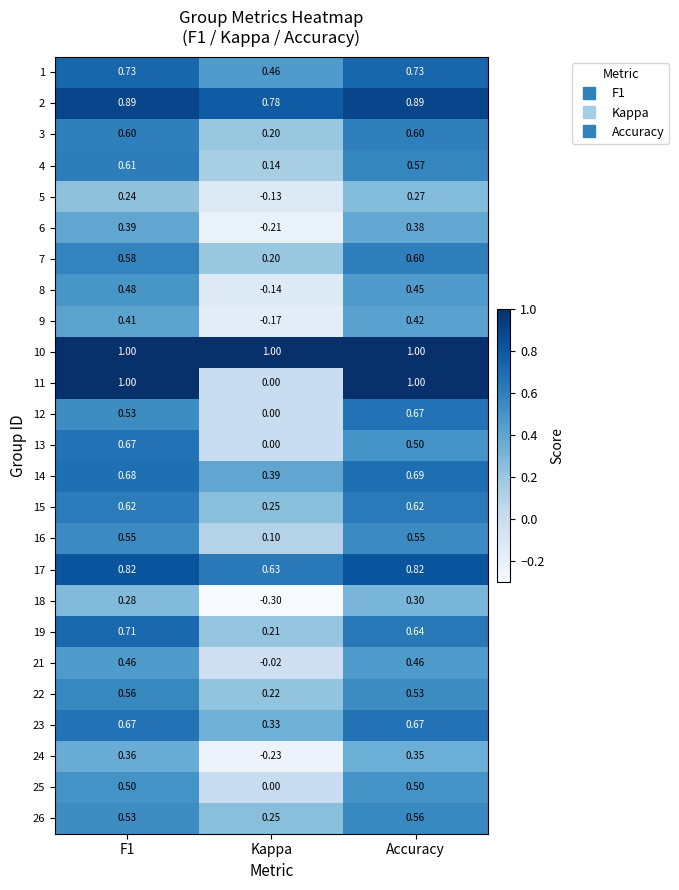

Between F1 and Kappa, which series saw the biggest shift?

11